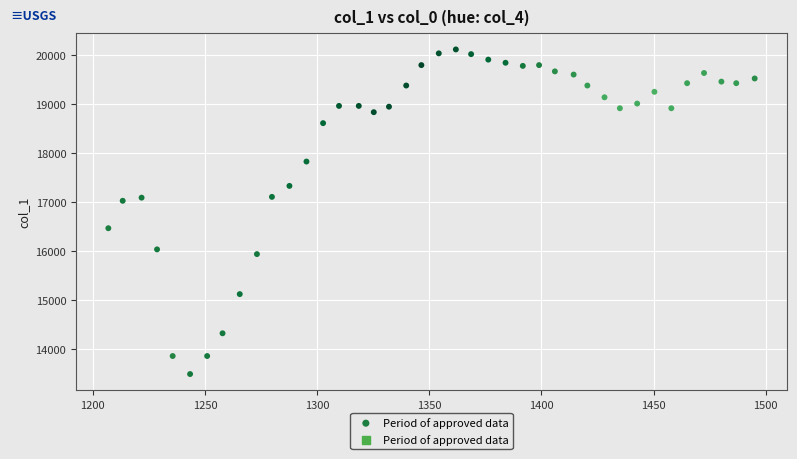

What is the range of Y values (max minus min)?

6627